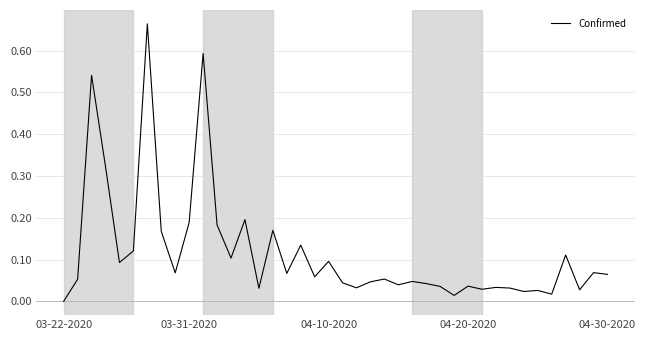

How many lines are shown in the chart?

1